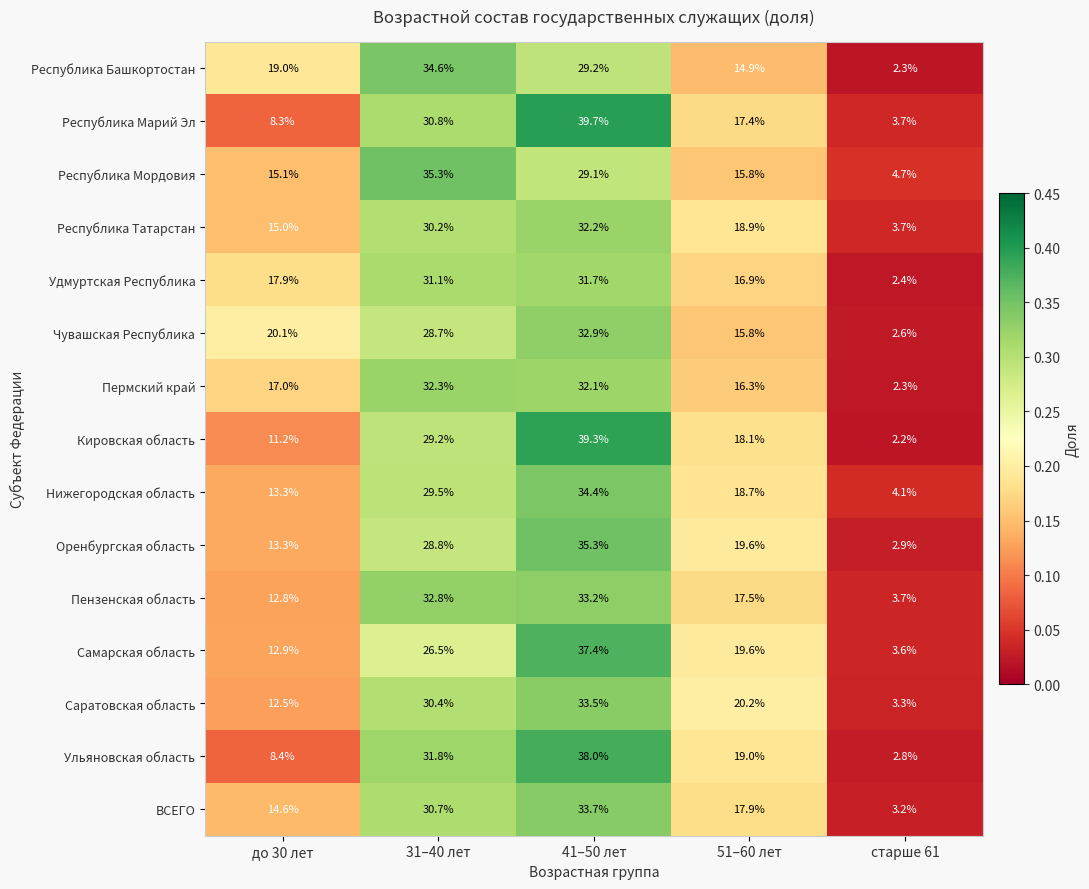

Which label corresponds to the largest value in the chart?

41–50 лет